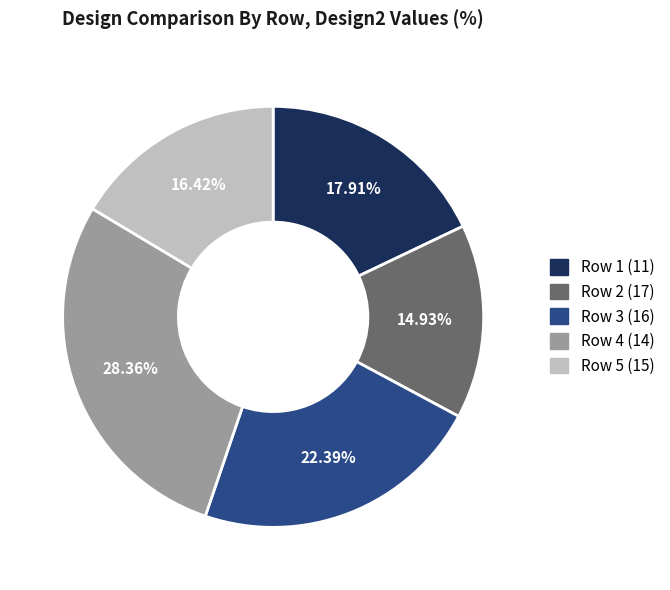

How many slices are in this pie chart?

5